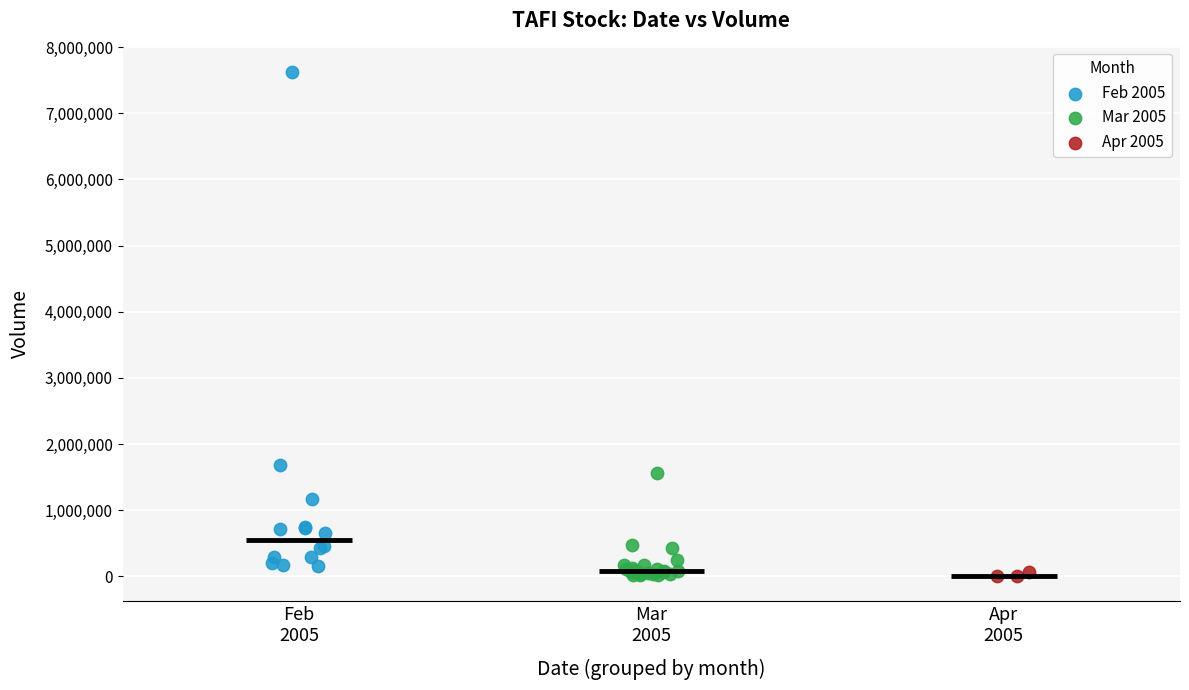

Which series contains the highest Y value?

Feb 2005